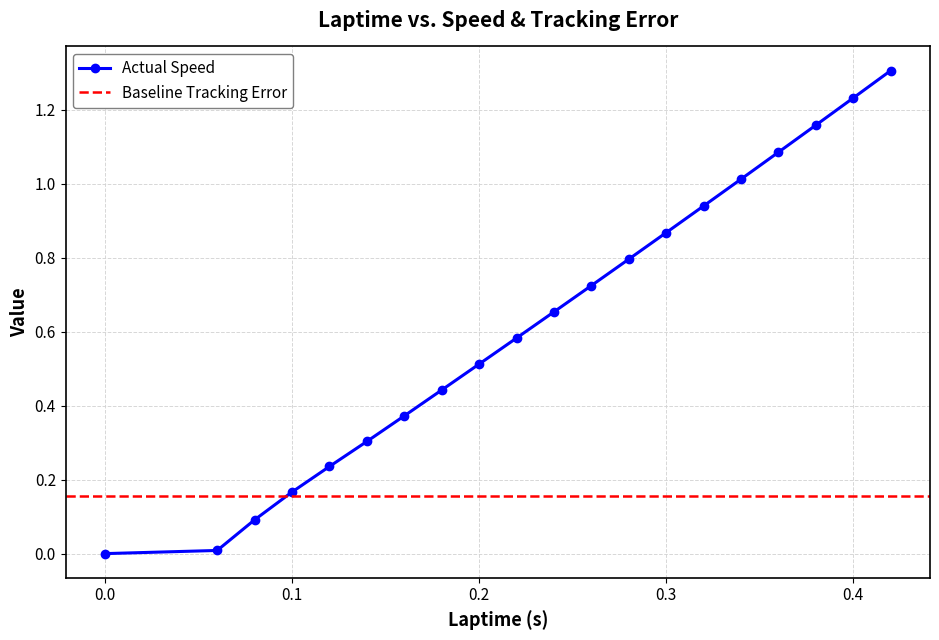

What is the difference between the maximum and second lowest values?

1.3